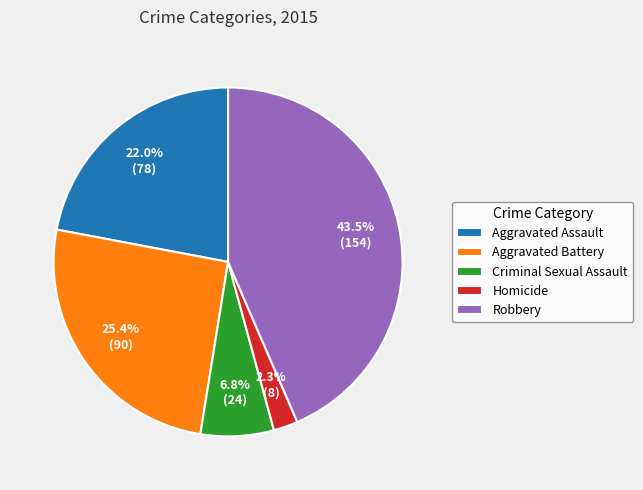

Which has a higher value, Aggravated Assault or Aggravated Battery?

Aggravated Battery